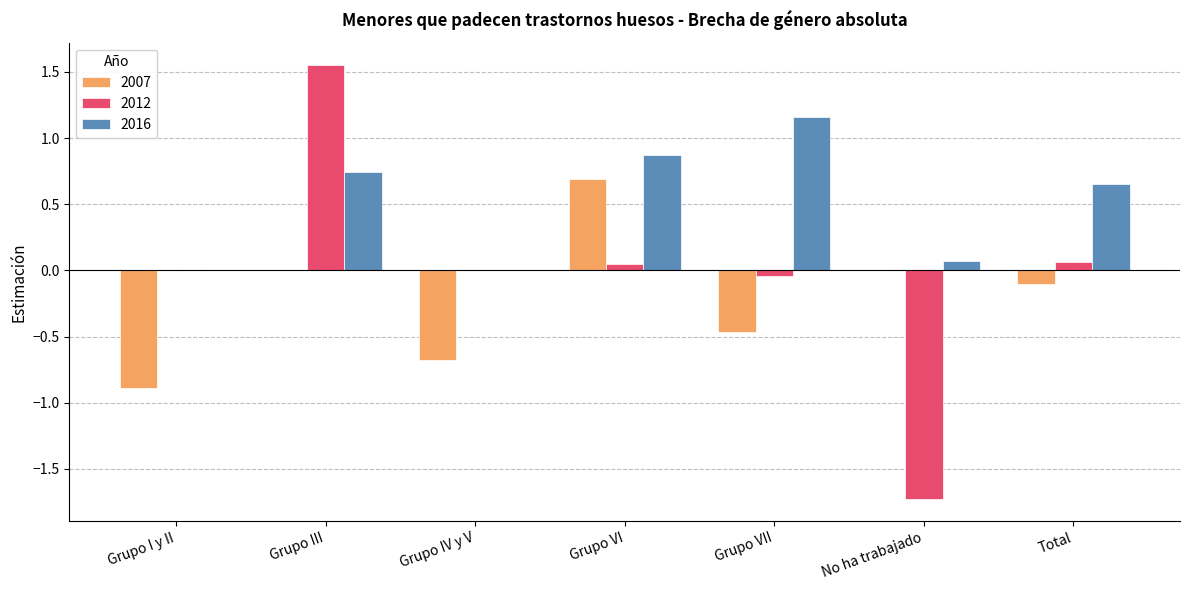

What is the sum of the 2007 values at Grupo VI and Total?

0.6